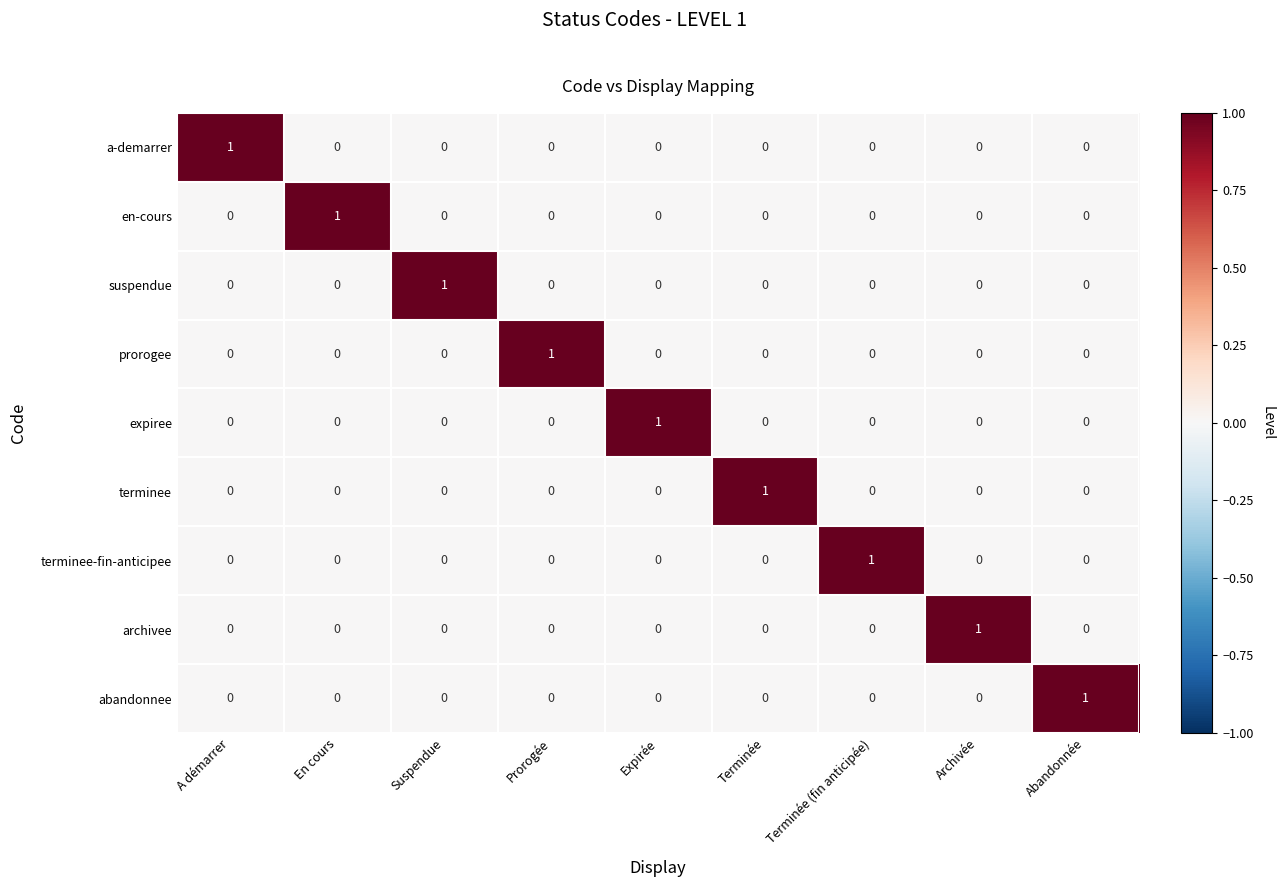

How many terminee values are between 0 and 1?

9